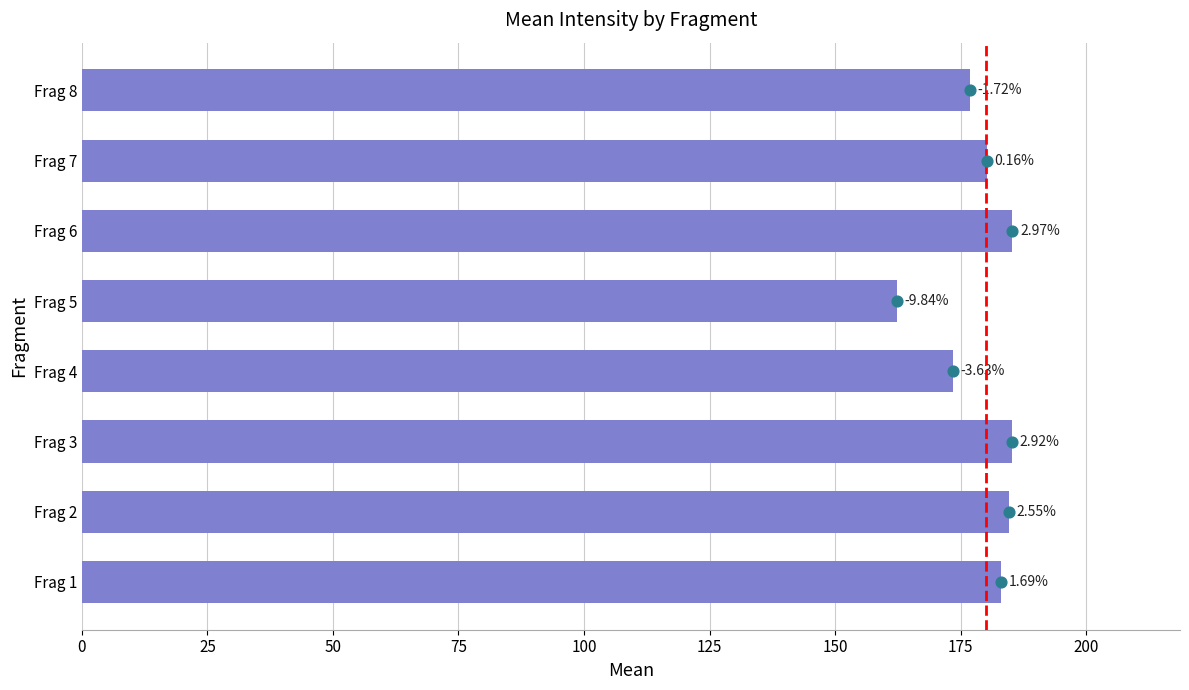

Between Frag 6 and Frag 7, which is larger?

Frag 6